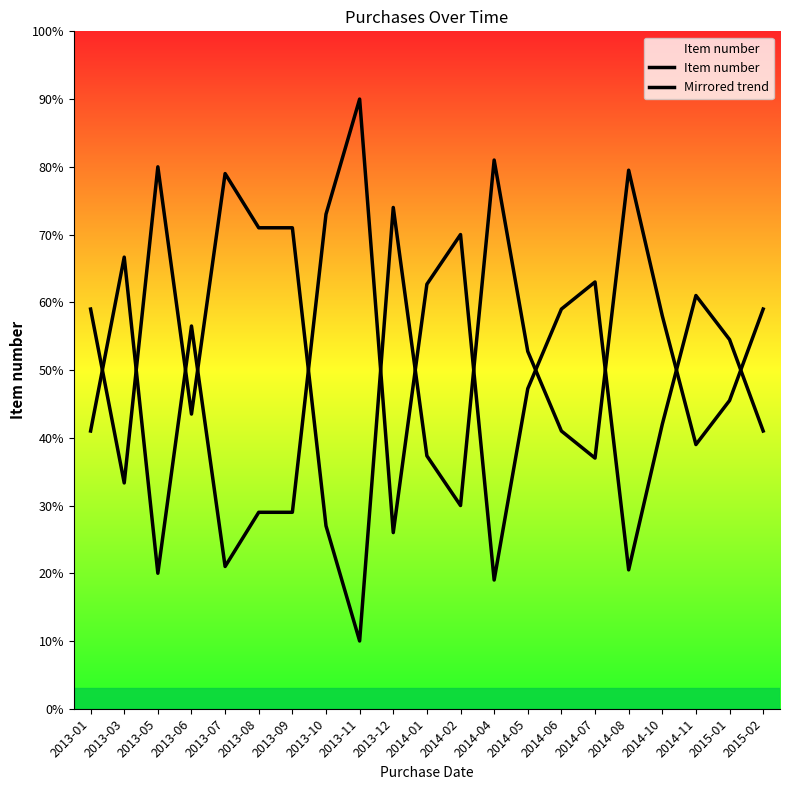

At which category is the sum across all series the highest?

2013-01